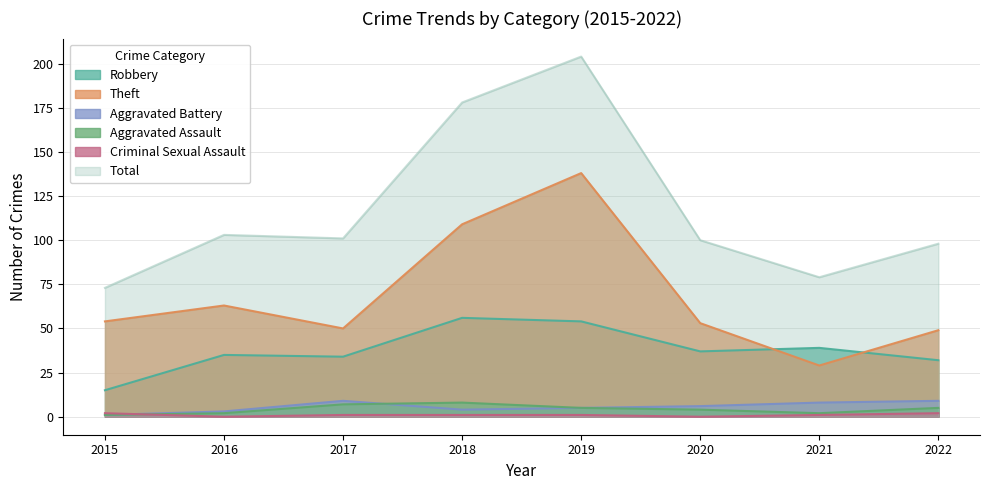

Which series has the largest total across all categories?

Total